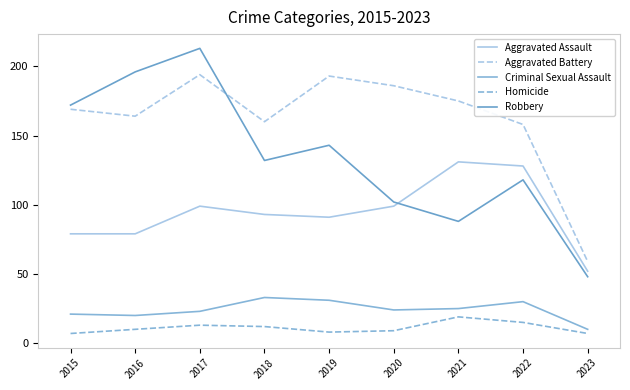

Where does the Aggravated Battery series first go above 169?

2017